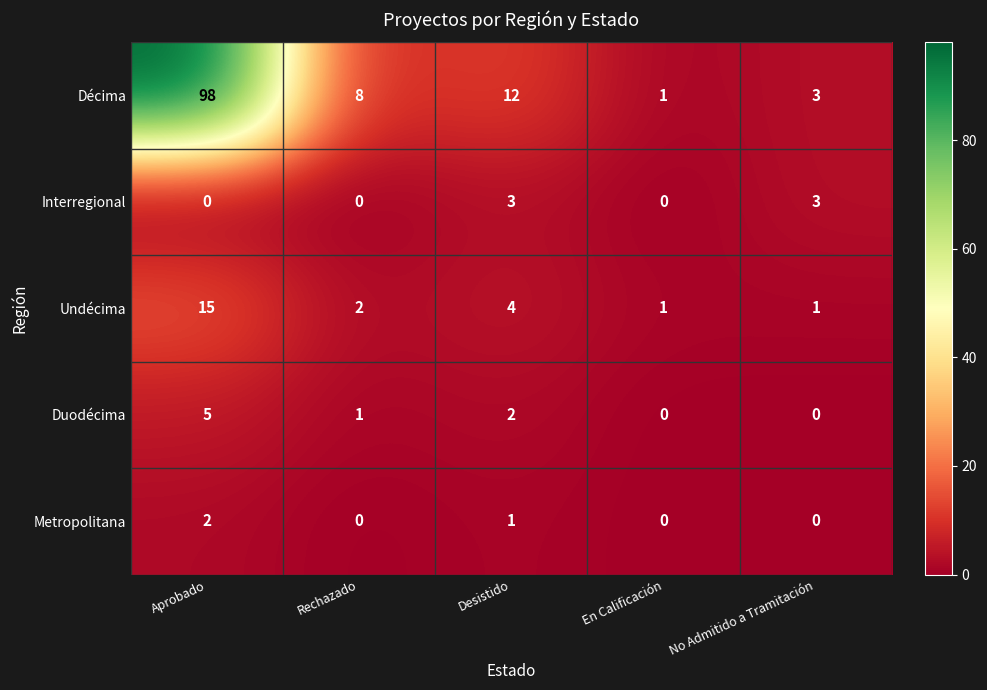

The value of Interregional at Rechazado is -2. True or false?

False